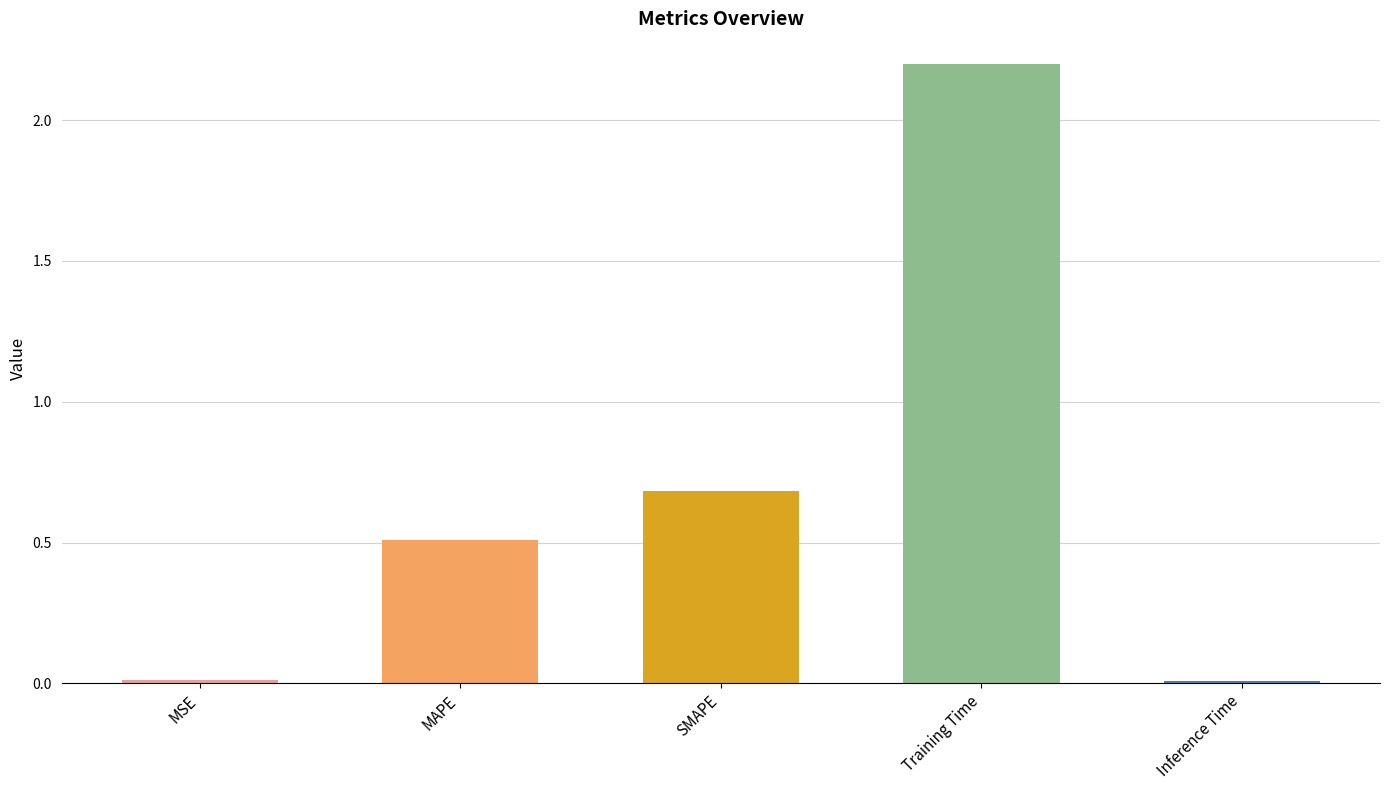

What is the average value?

0.7